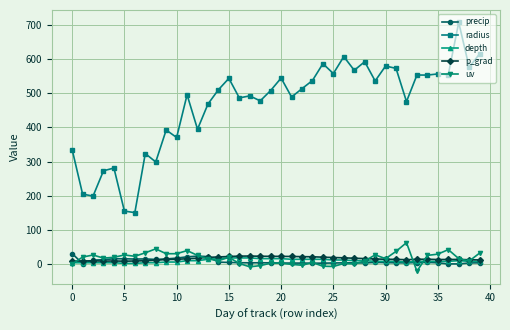

What is the maximum value shown in the chart?

707.2